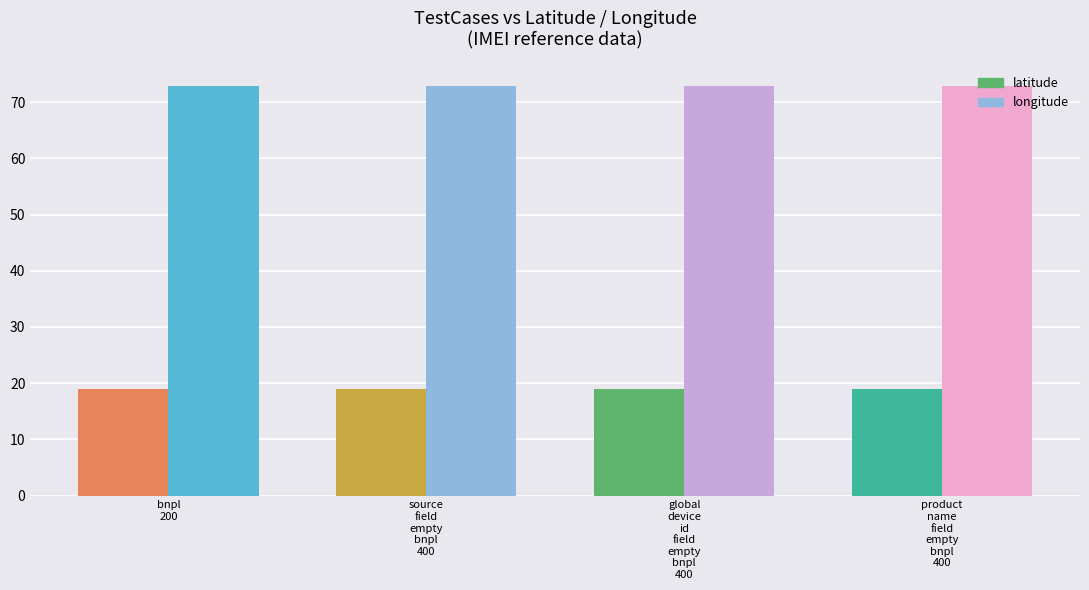

The longitude series shows 72.8 at bnpl
200. True or false?

True